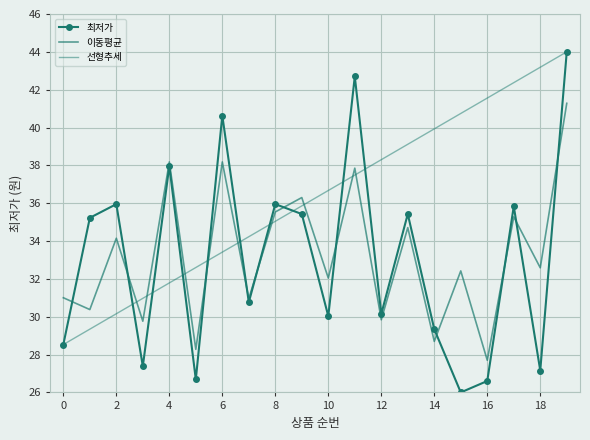

How many categories are shown in the chart?

20